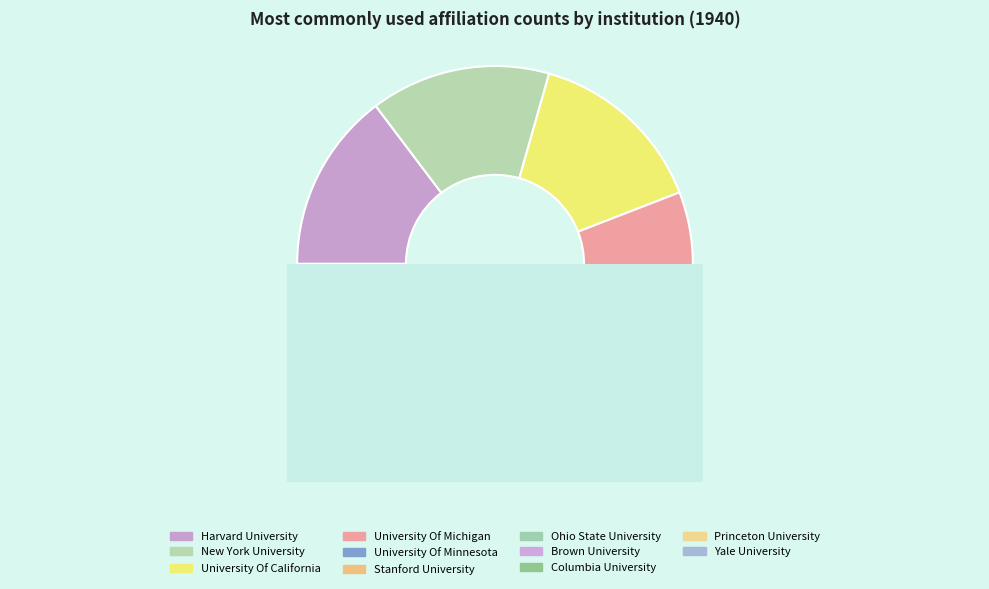

What is the ratio of the value at Brown University to the value at Harvard University?

0.4